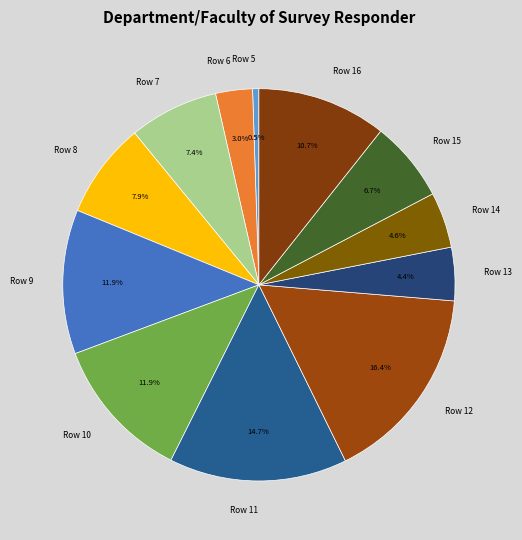

Is there a majority slice in this chart?

No